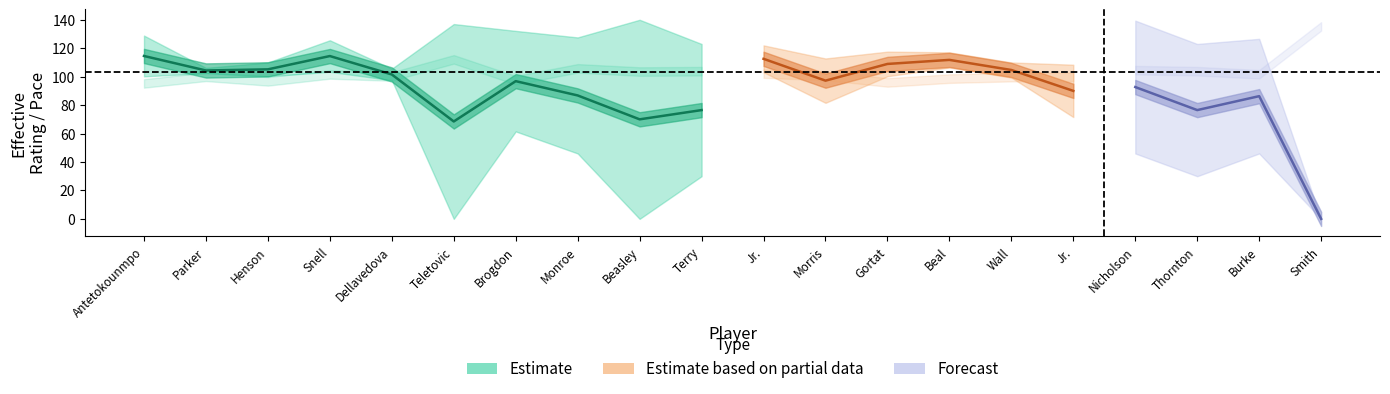

How many lines are shown in the chart?

3